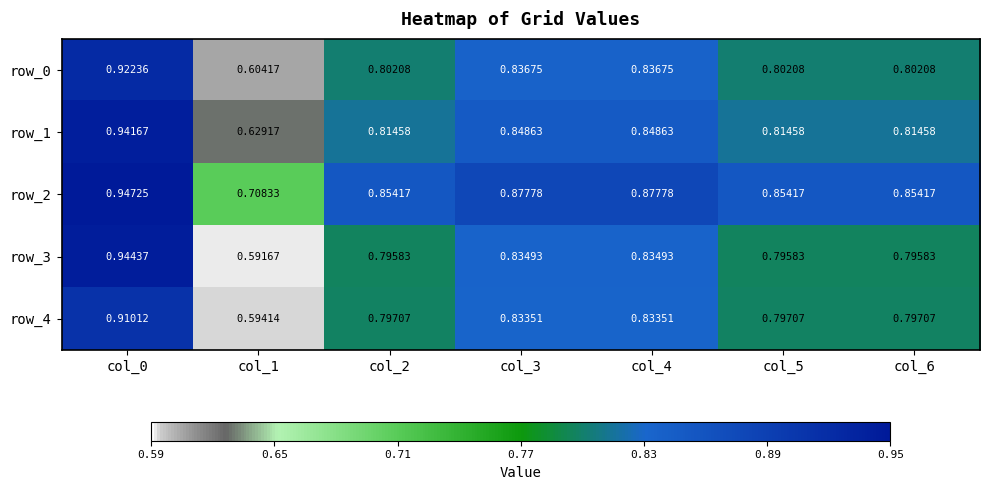

Is the value of row_3 at col_6 greater than the value of row_4 at col_2?

No